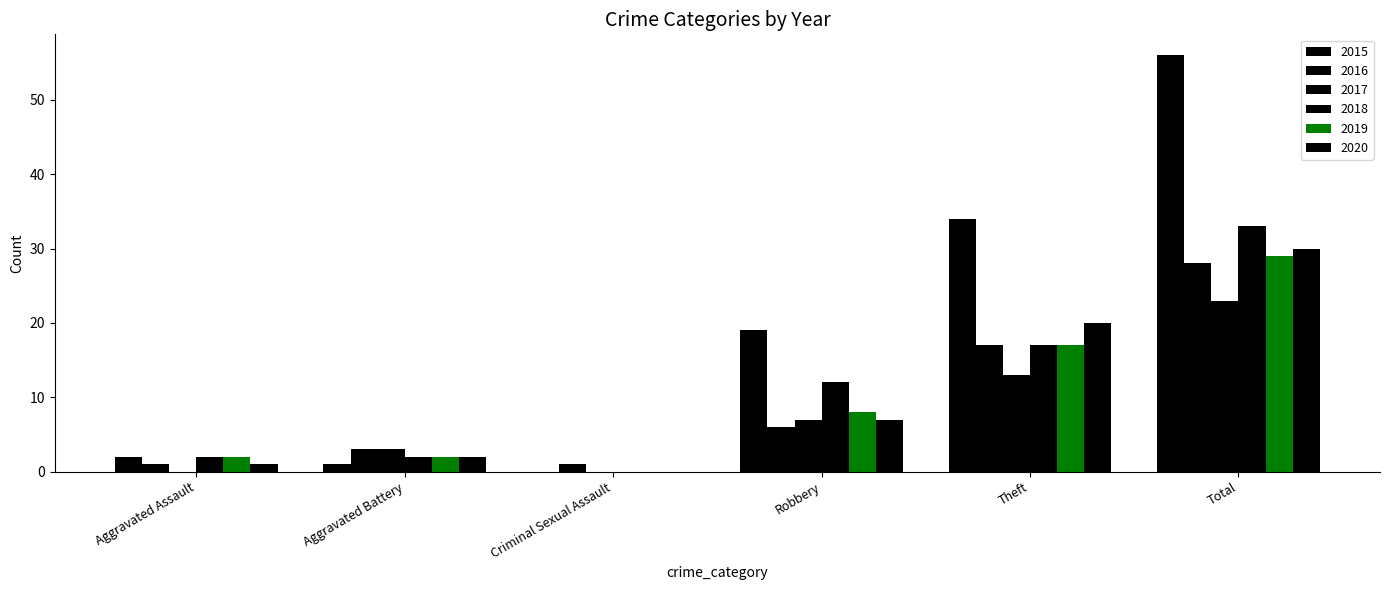

What is the difference between the second highest and second lowest values in the 2016 series?

16